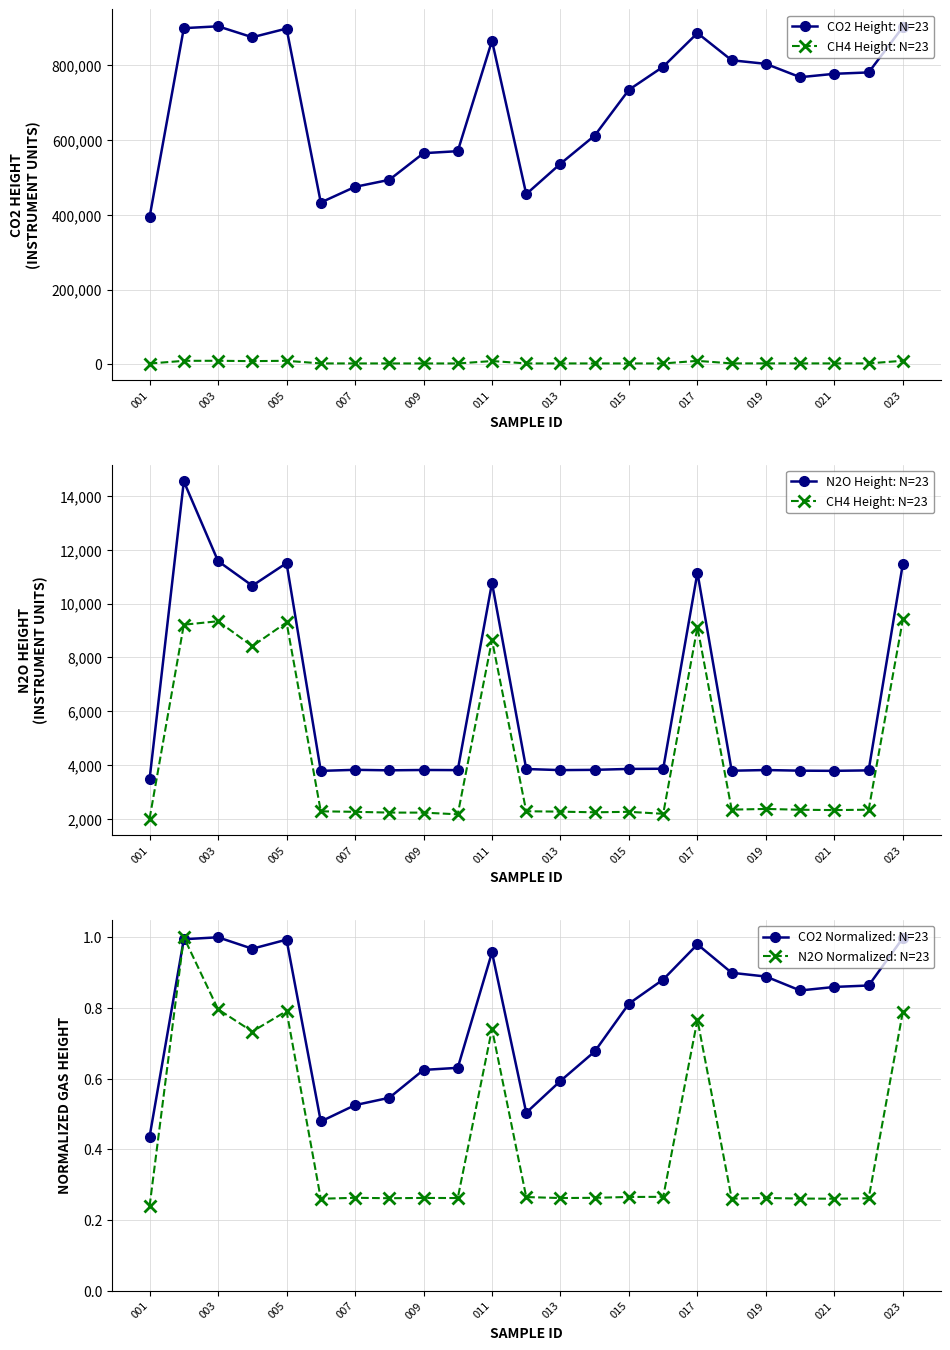

What is the average value of the N2O Normalized: N=23 series?

0.4